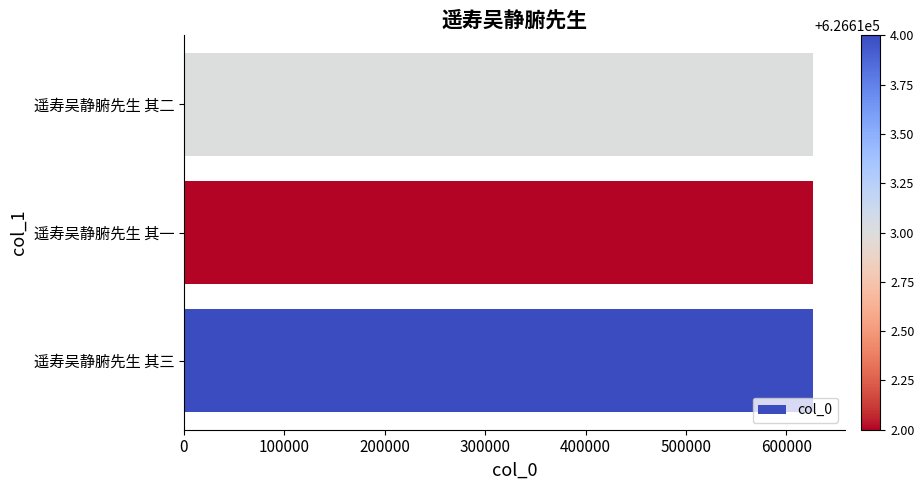

What is the smallest value displayed?

626612